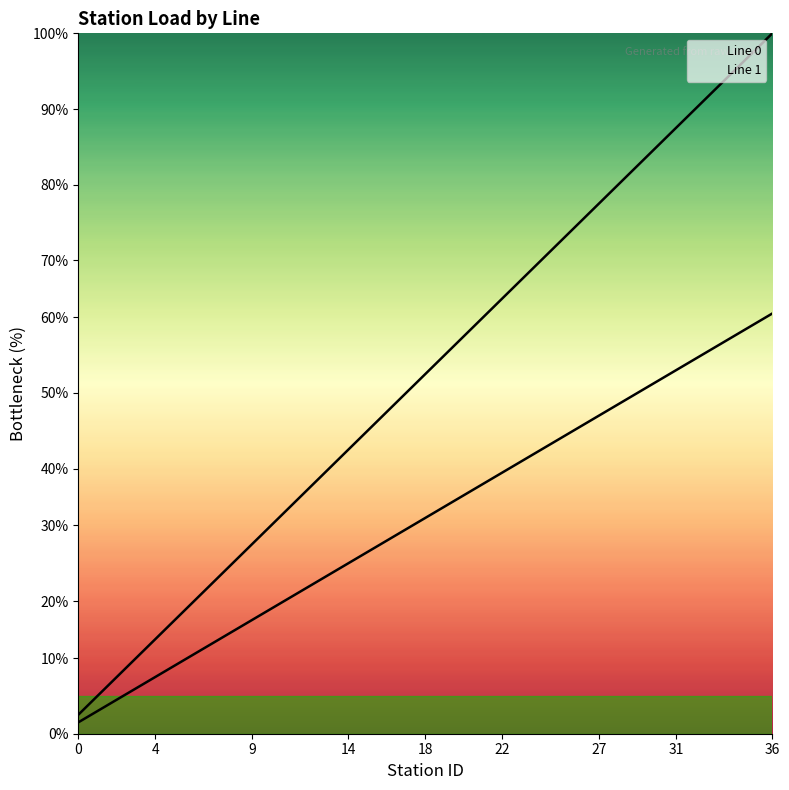

Which category has the highest value across all series?

36